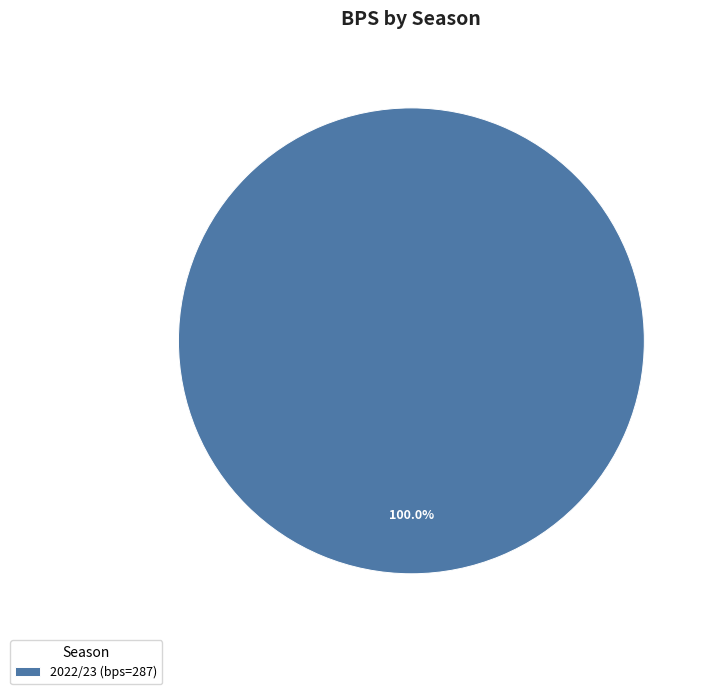

How many slices are in this pie chart?

1